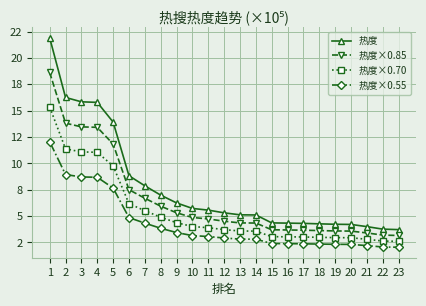

Does the chart have visible grid lines?

Yes